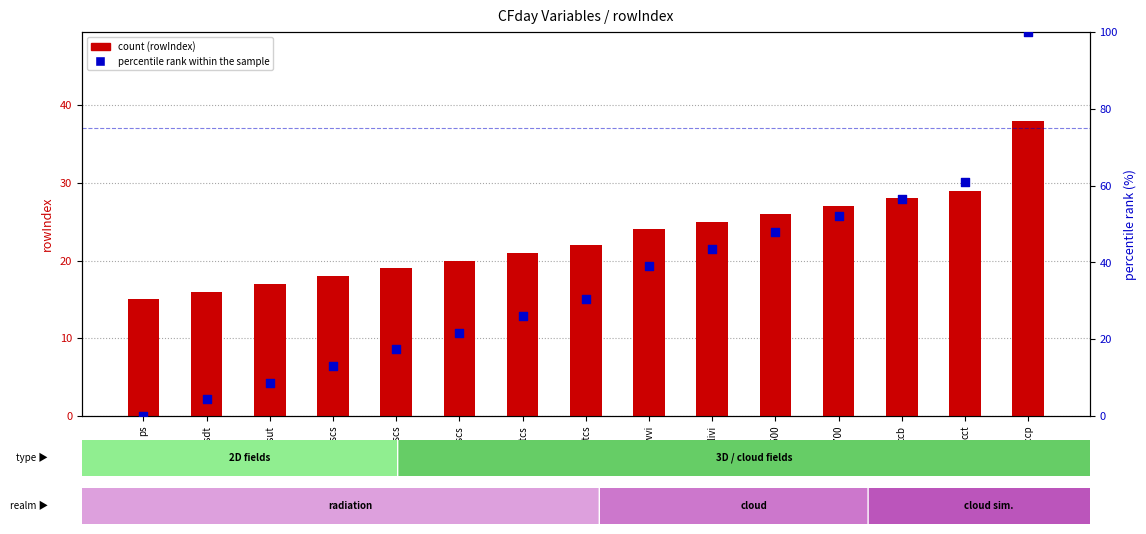

At how many categories does at least one series exceed 80?

1